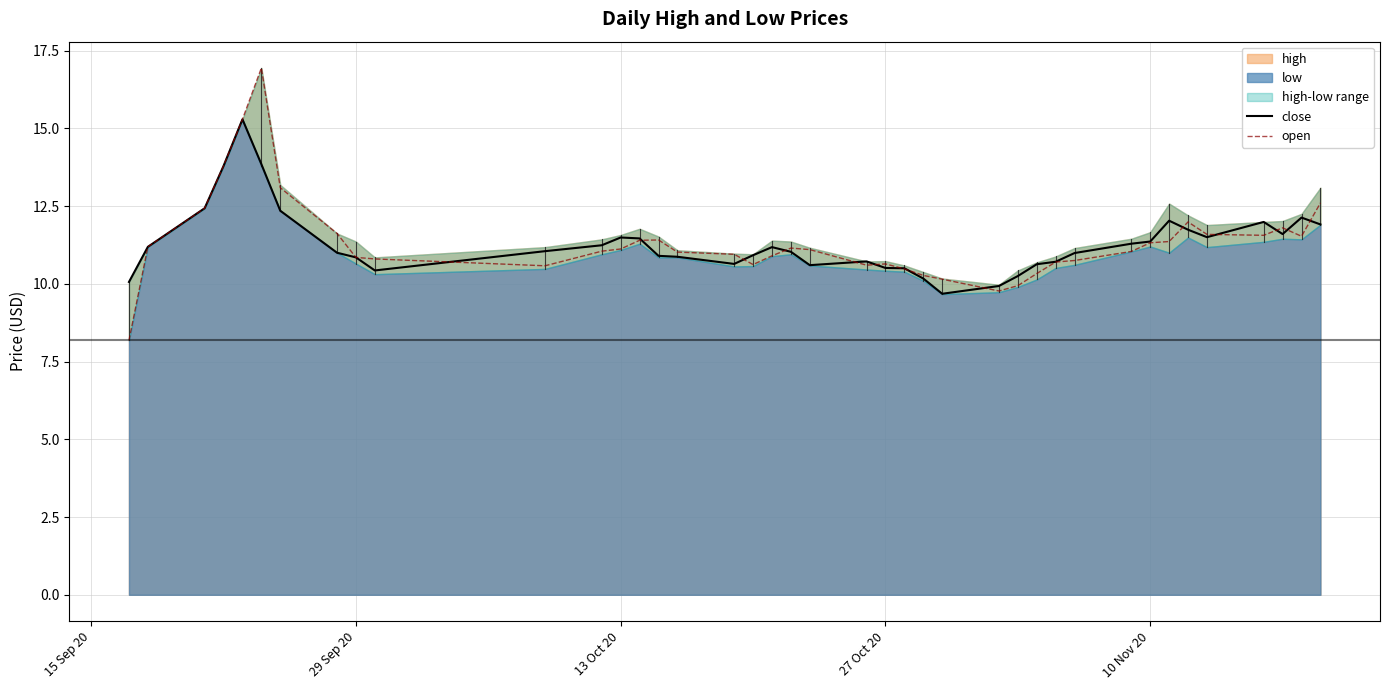

What is the smallest value displayed?

8.2